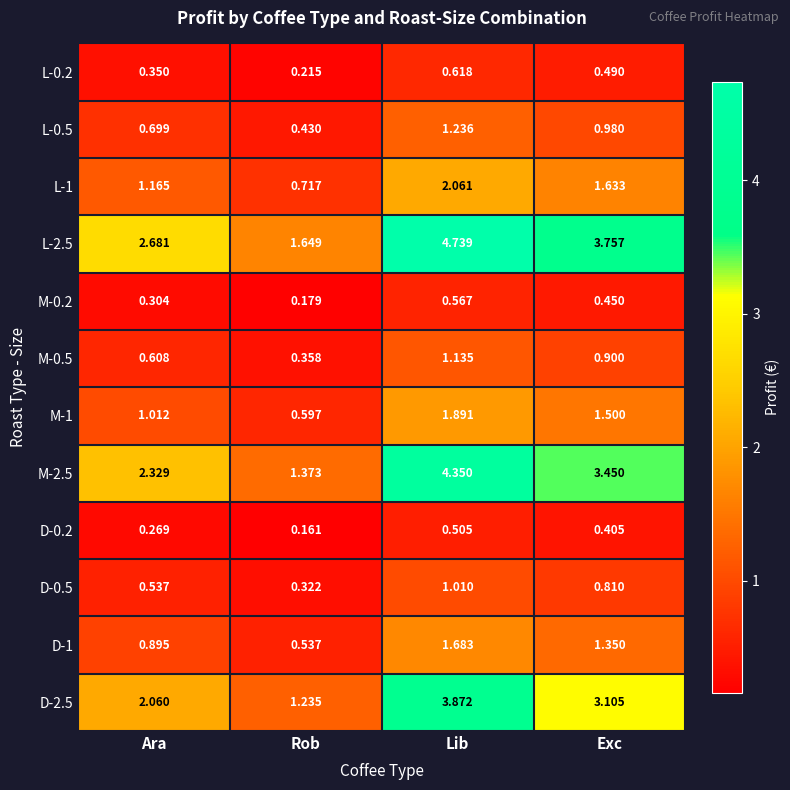

Which label corresponds to the largest value in the chart?

Lib